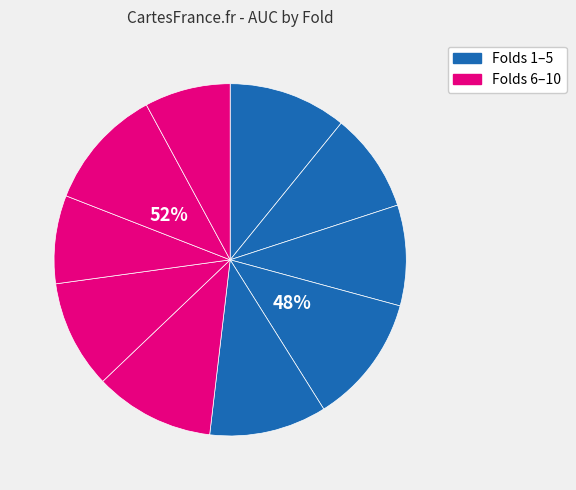

To the nearest percent, what is the average slice percentage?

10%